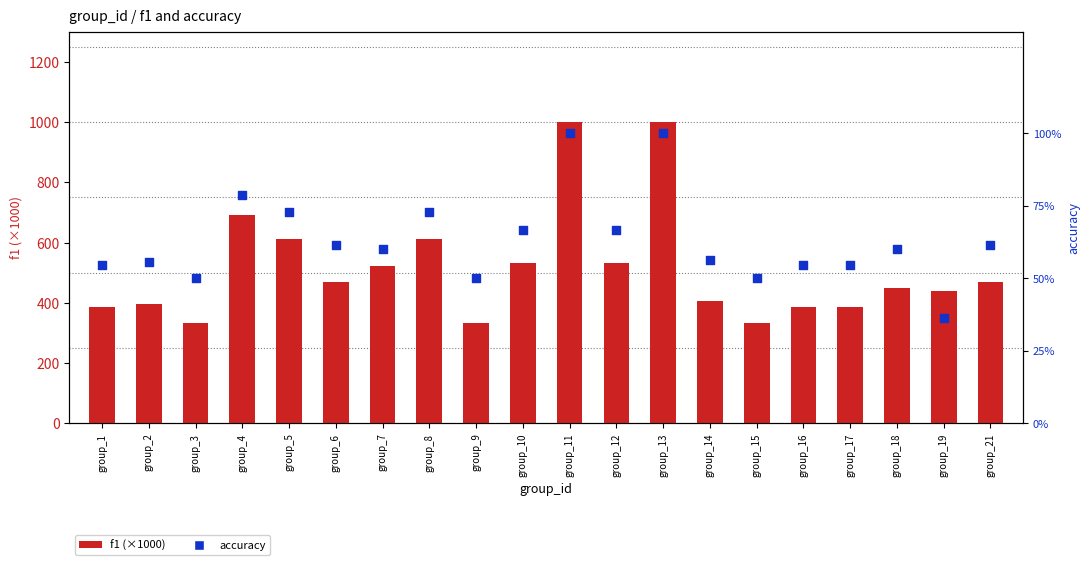

Which series has the largest total across all categories?

f1 (scaled ×1000)